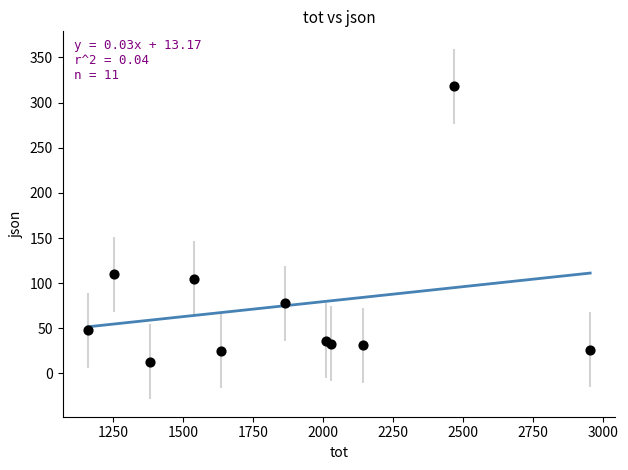

What is the average Y value?

75